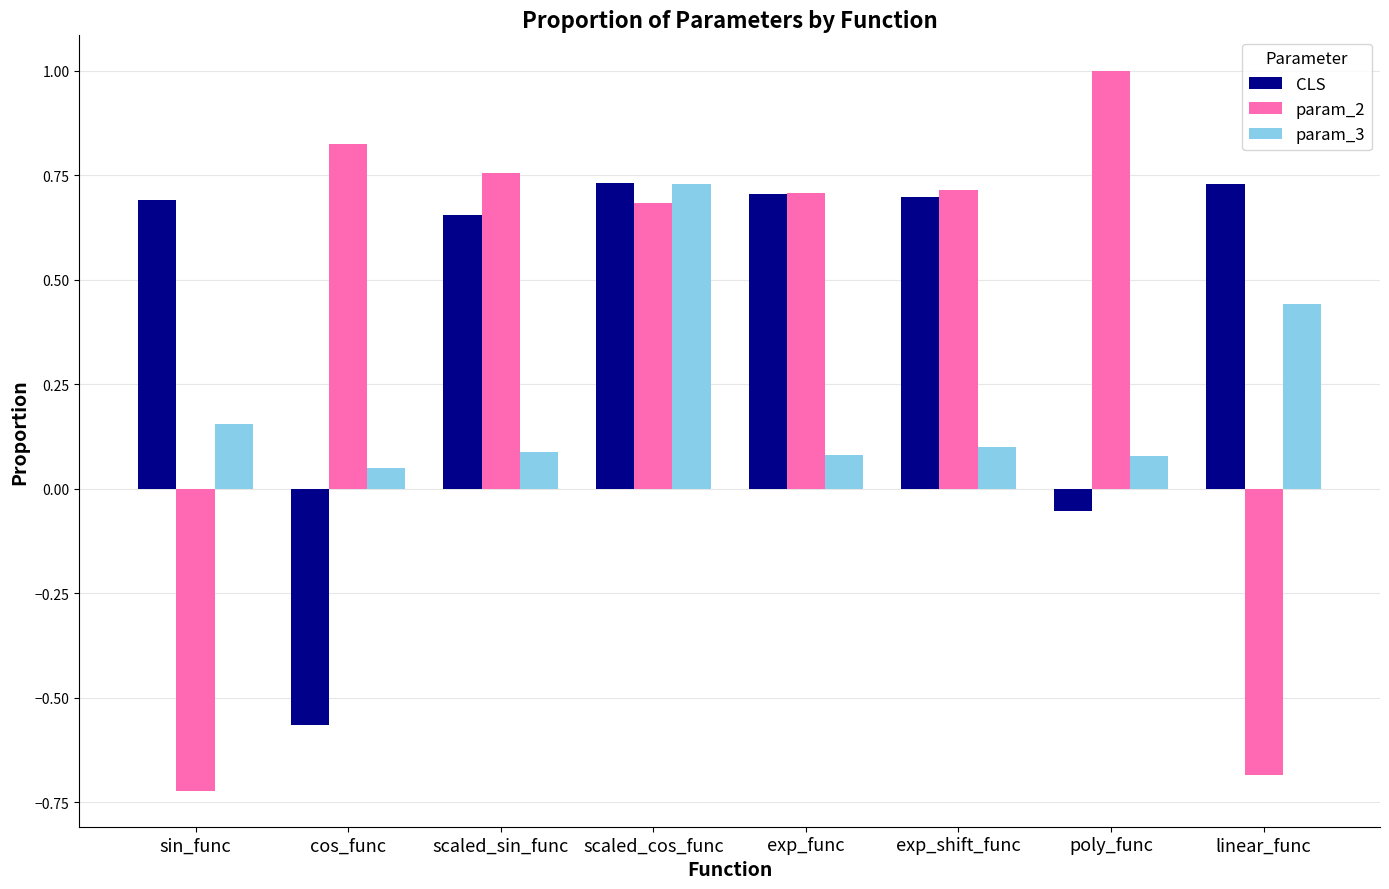

What is the difference between the param_2 values at poly_func and linear_func?

1.7